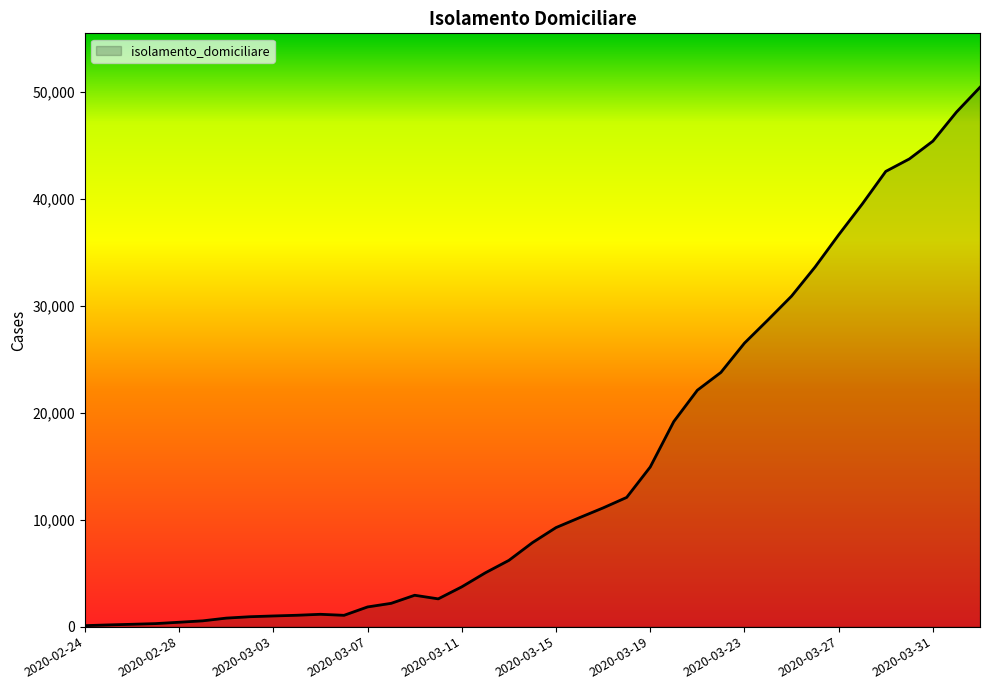

What is the greatest value displayed?

50456